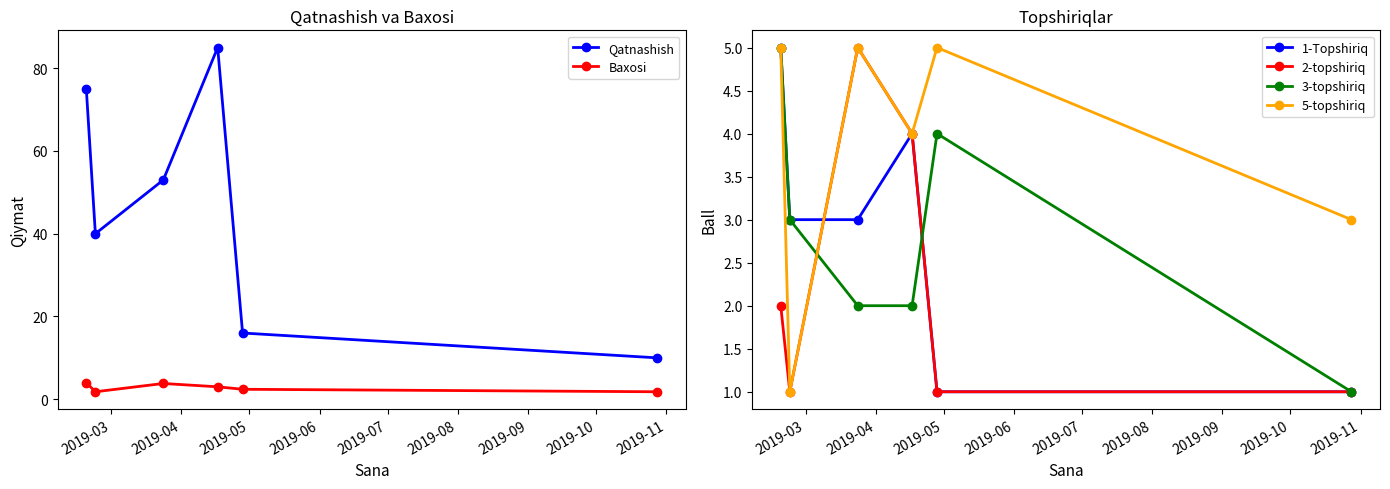

What is the minimum value for Qatnashish?

10.0